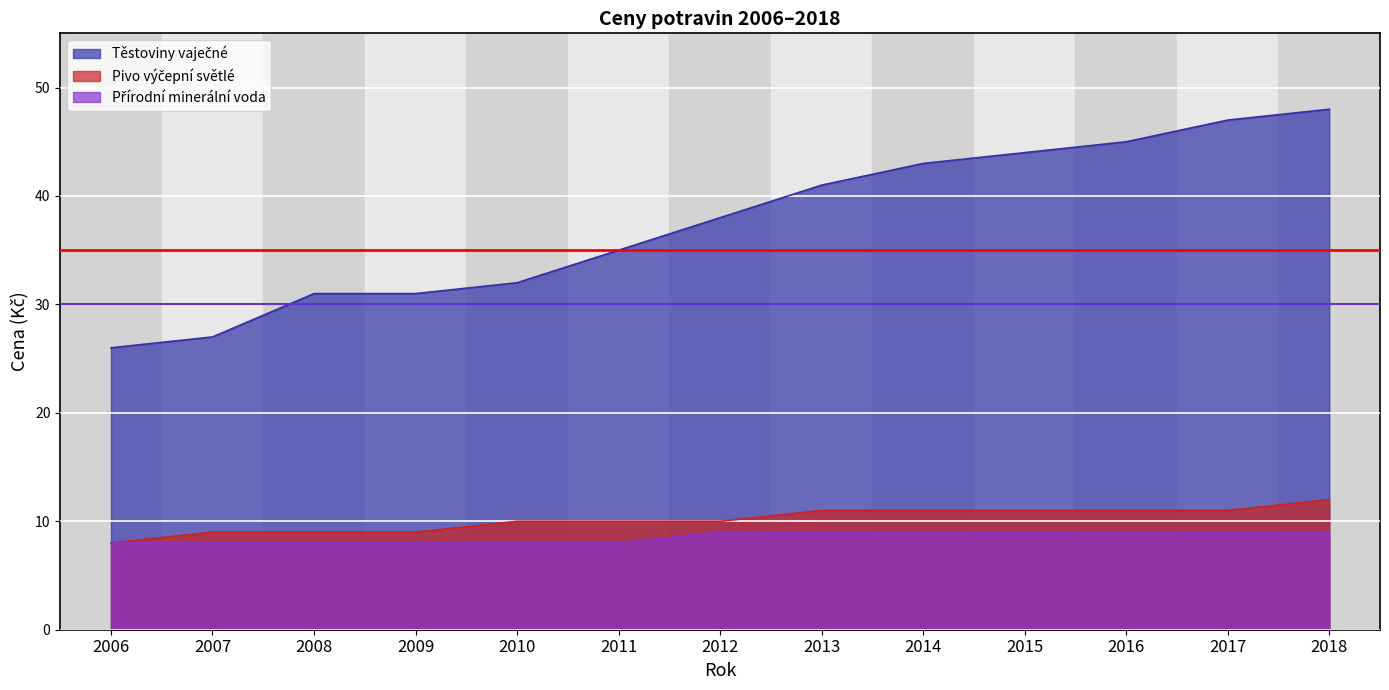

True or false: Pivo výčepní světlé and Těstoviny vaječné cross at least once.

False